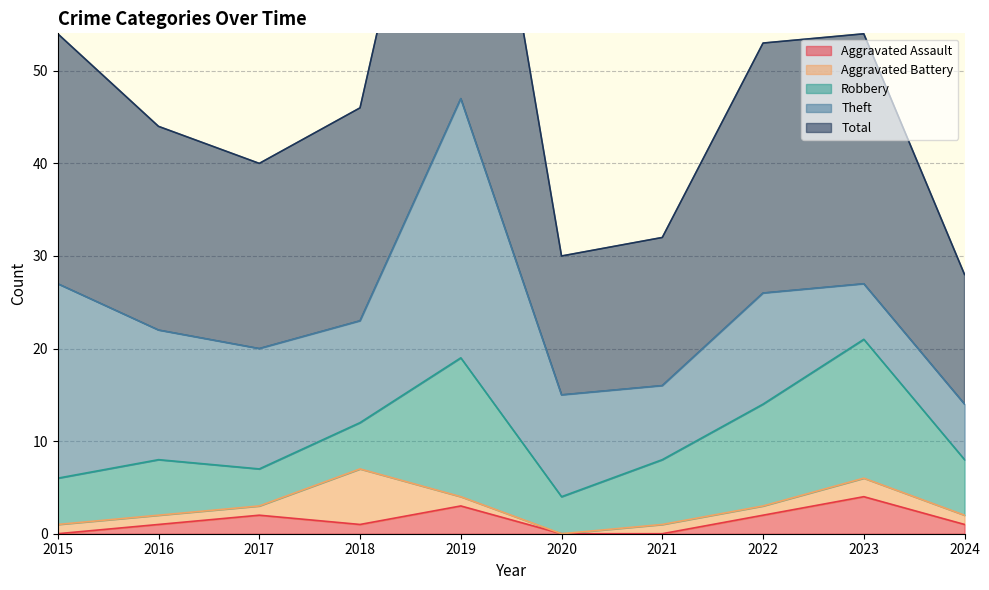

Reading right to left, what are all the values shown in this chart?

Aggravated Assault: 1	4	2	0	0	3	1	2	1	0
Aggravated Battery: 1	2	1	1	0	1	6	1	1	1
Robbery: 6	15	11	7	4	15	5	4	6	5
Theft: 6	6	12	8	11	28	11	13	14	21
Total: 14	27	27	16	15	47	23	20	22	27